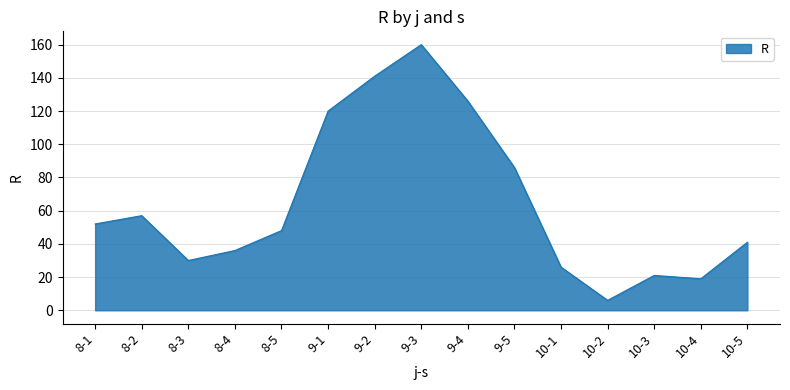

What position from the left is 10-5?

15